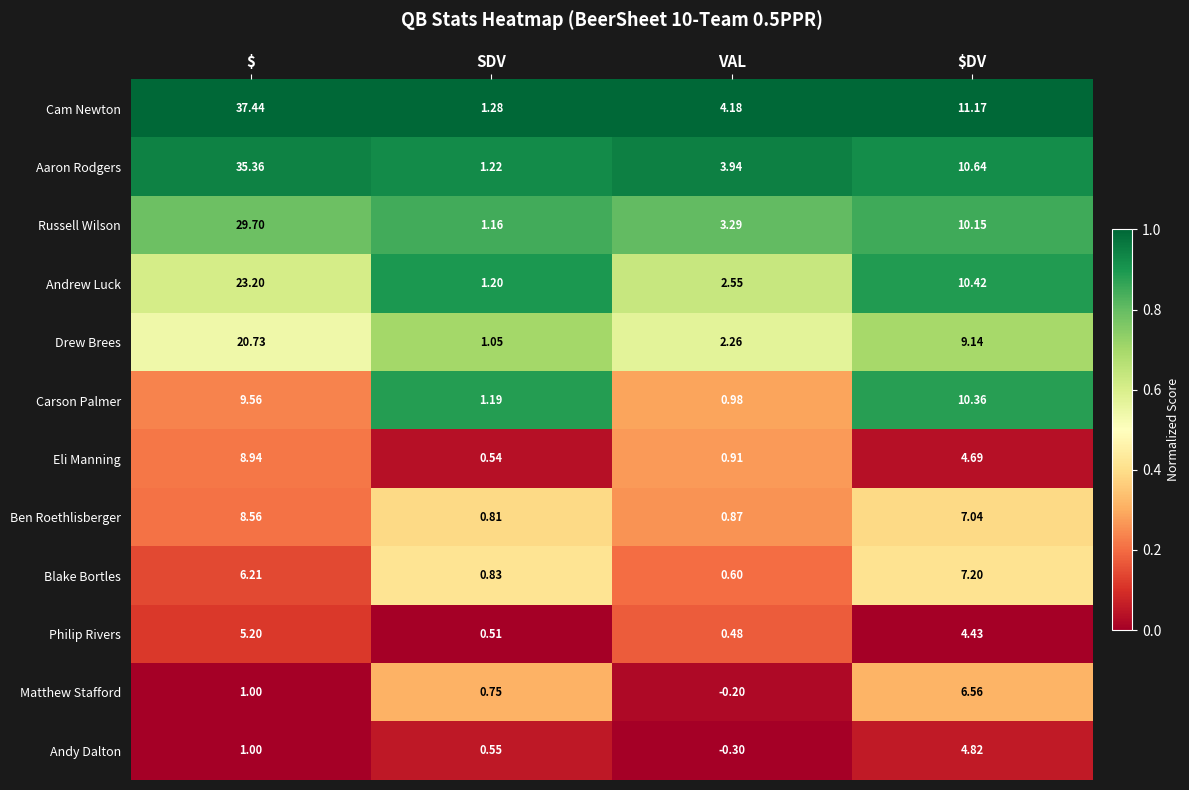

At which category is the sum across all series the highest?

$